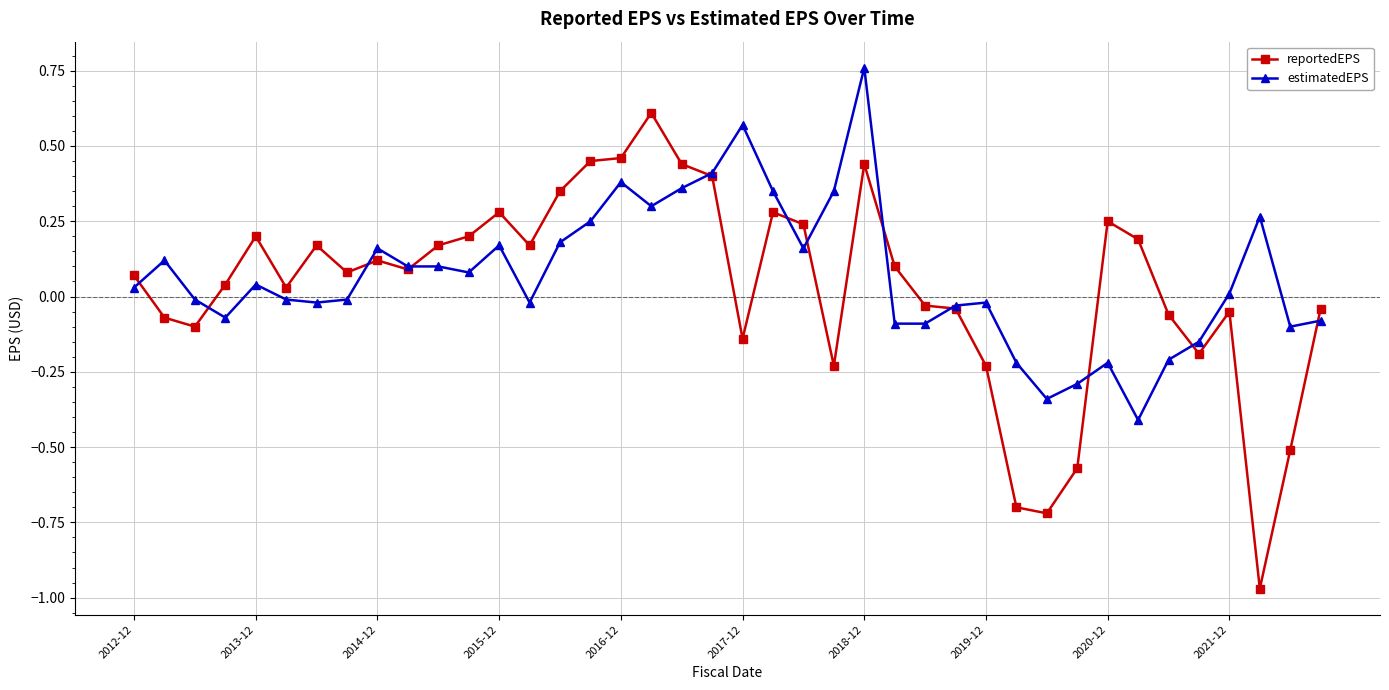

Which series has the widest spread of values?

reportedEPS